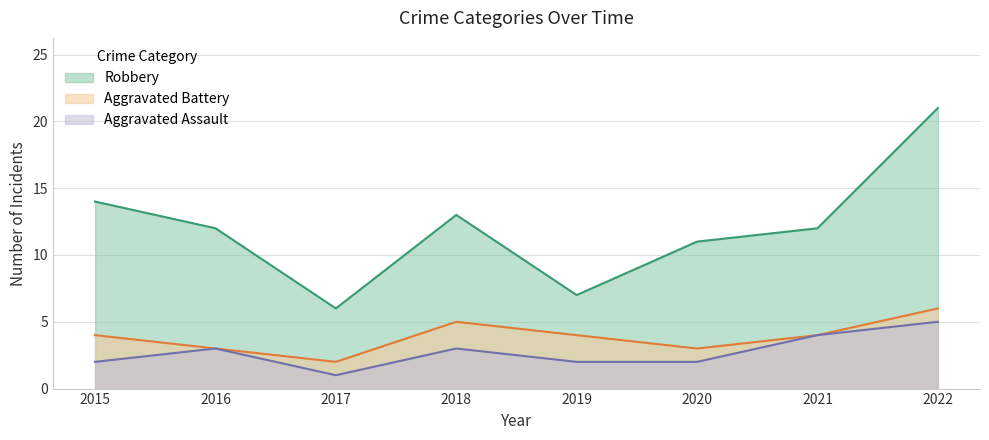

What is the difference between the maximum and minimum values in the Aggravated Battery series?

4